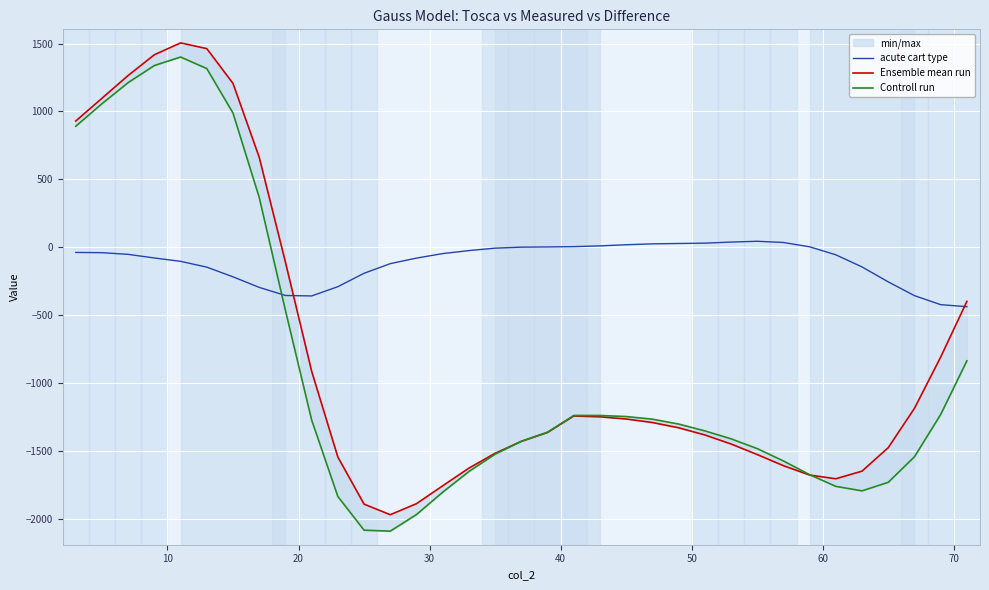

Is this an area chart (filled region under the line)?

No